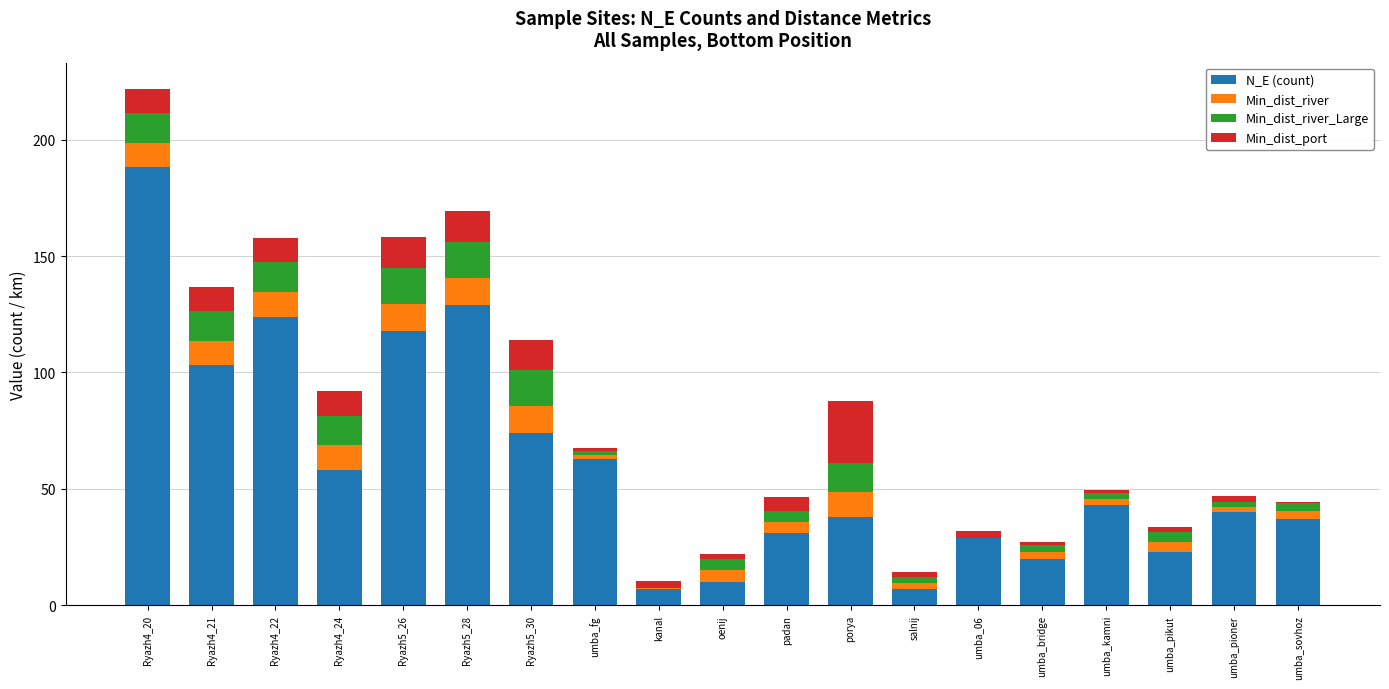

At which category is the sum across all series the highest?

Ryazh4_20